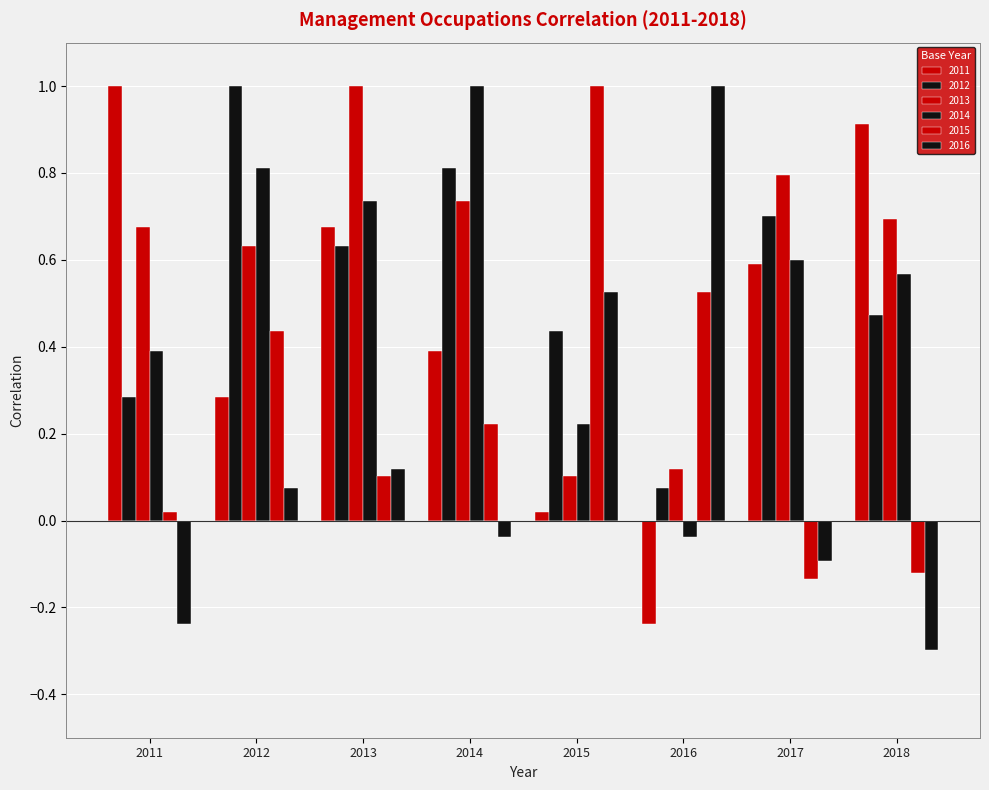

What is the average value of the 2013 series?

0.6